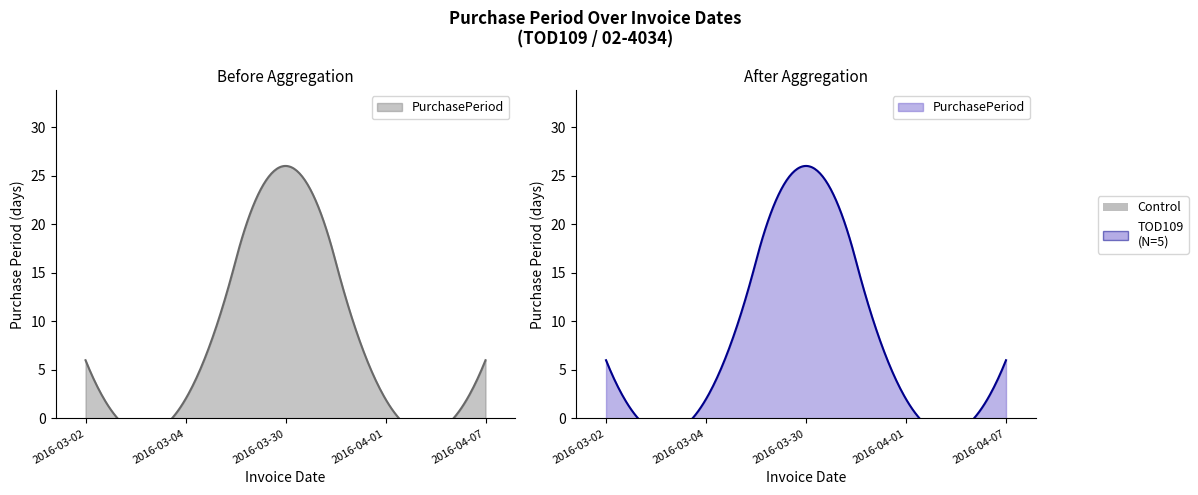

Which has a higher value, 2016-03-04 or 2016-04-07?

2016-04-07